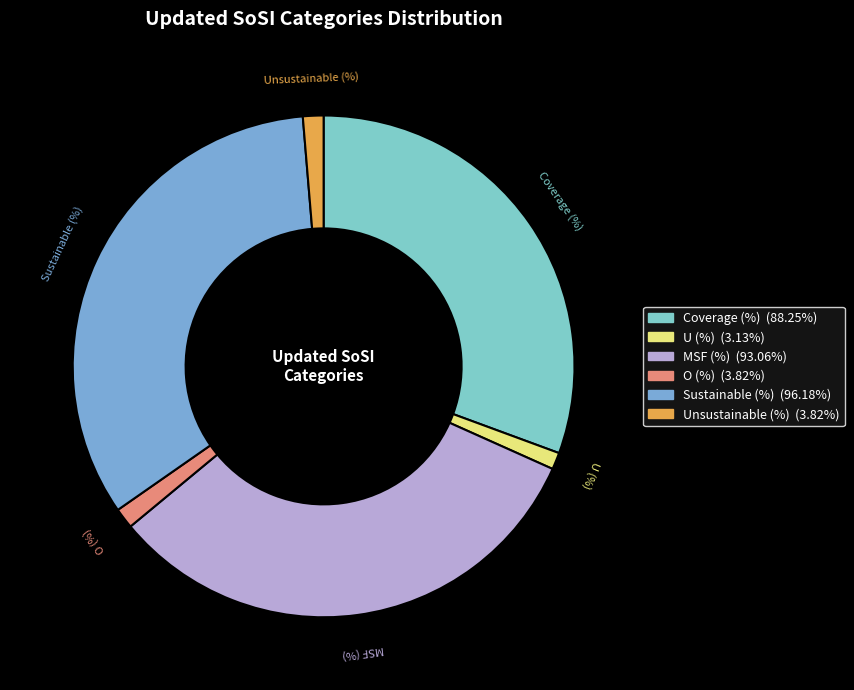

The Sustainable (%) slice represents 33% of the pie. True or false?

True